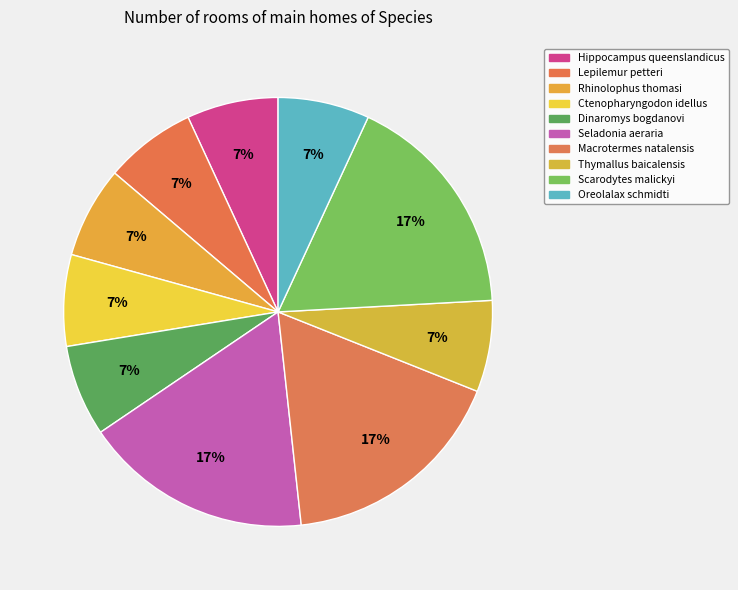

To the nearest percent, what is the combined percentage of Lepilemur petteri and Oreolalax schmidti?

14%